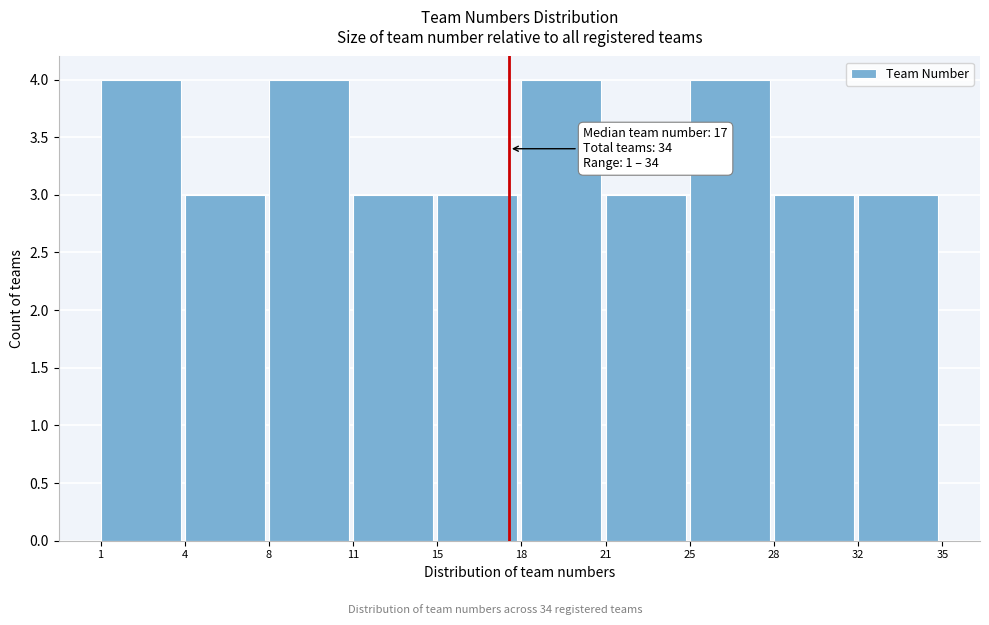

Reading left to right, what are all the values shown in this chart?

4	3	4	3	3	4	3	4	3	3